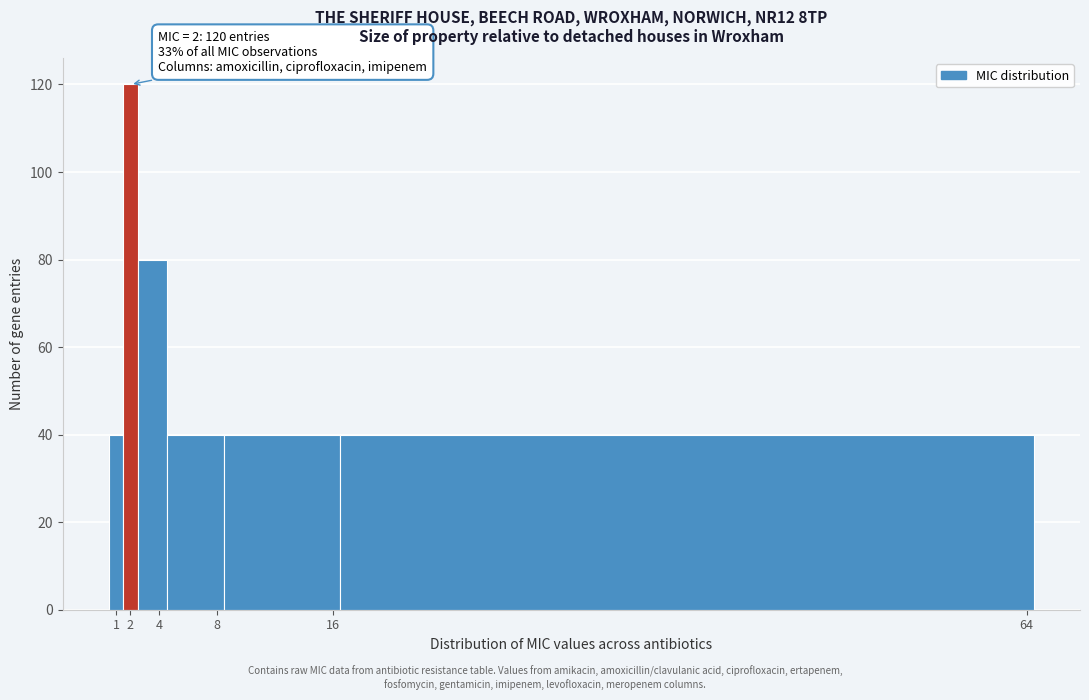

Over which range of the x-axis is the bar tallest?

1.5 to 2.5